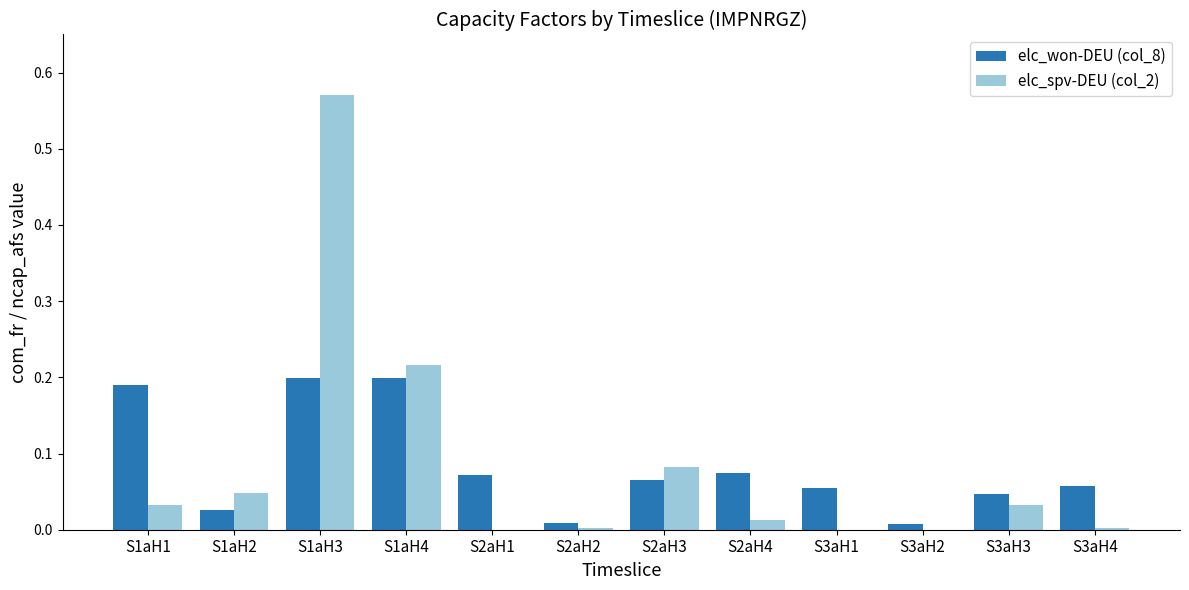

How many series are shown in this chart?

2